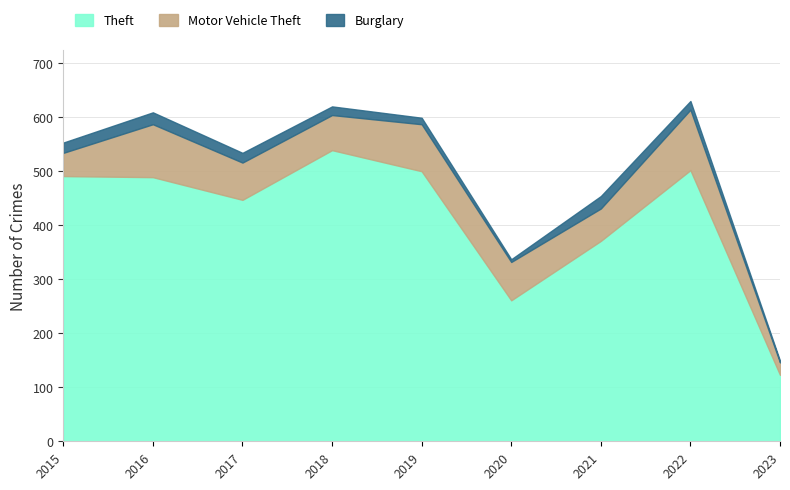

Is it true that Theft equals 123 at 2023?

True